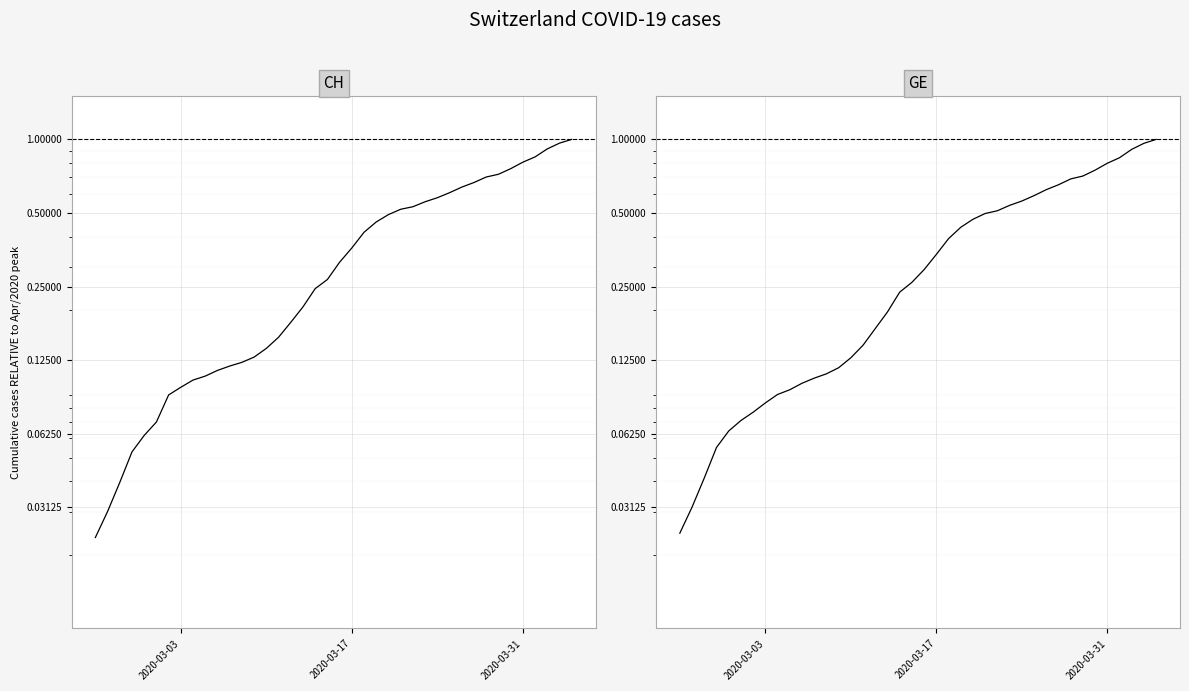

Does the chart display data point markers on the line(s)?

No